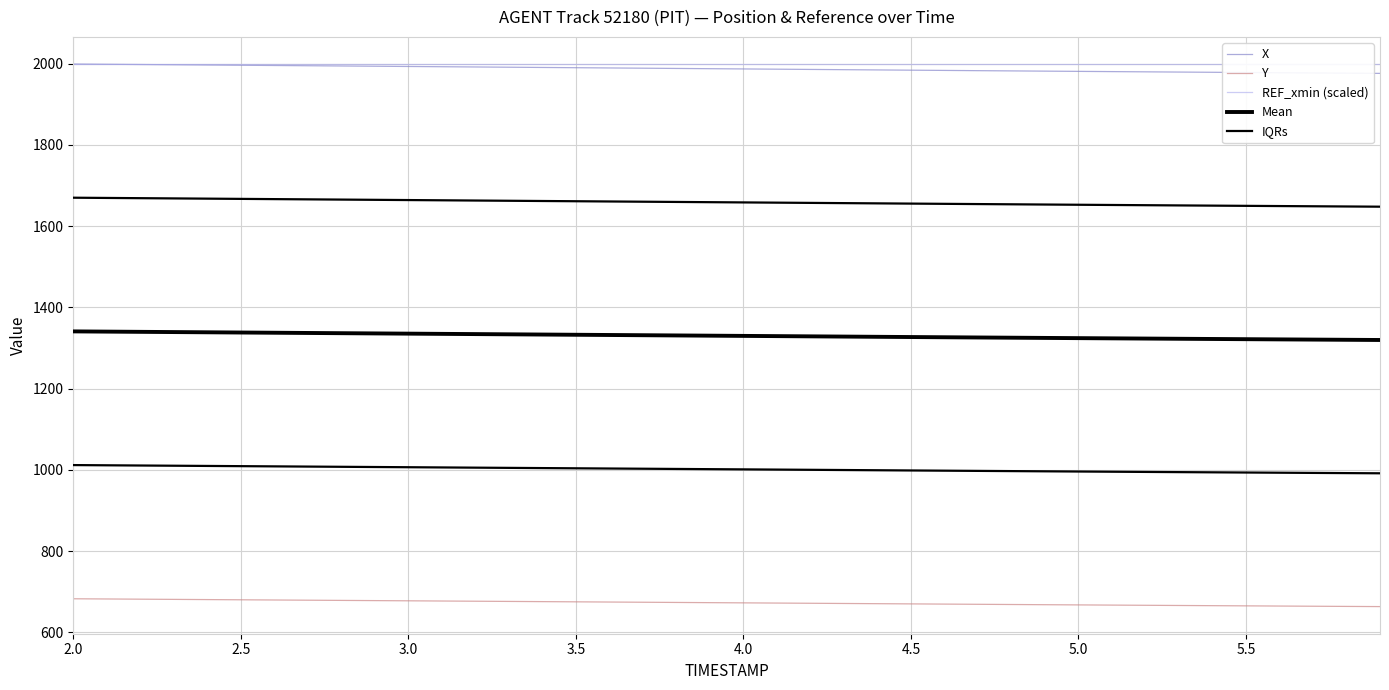

Count the number of data series in this chart.

5